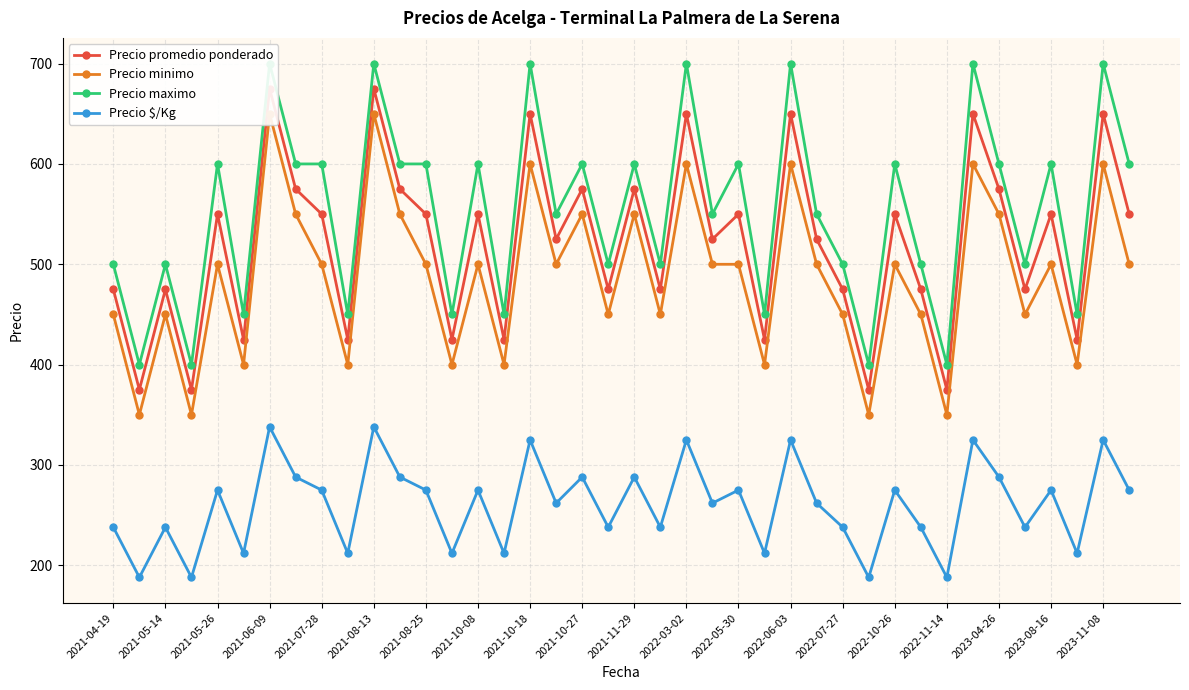

How many data points in Precio maximo are above 600?

7